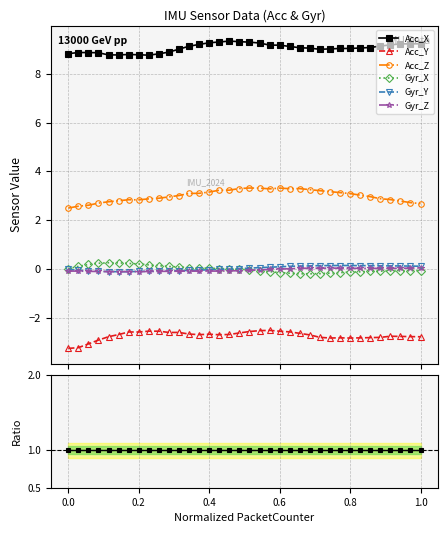

Is this an area chart (filled region under the line)?

No